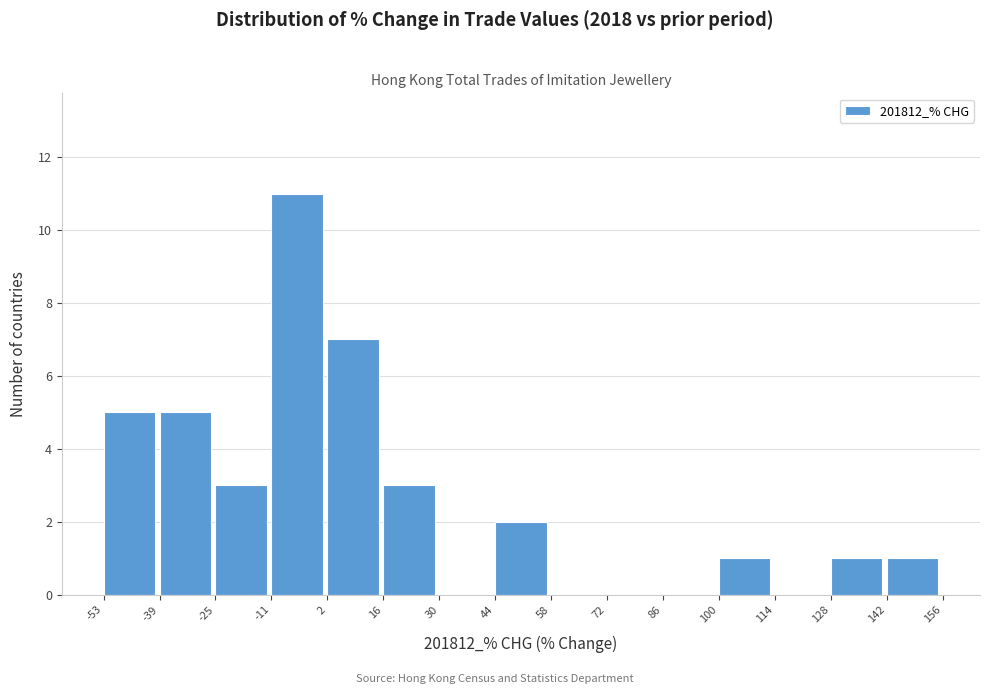

Reading left to right, list every bar in this chart as the range it spans on the x-axis followed by its height. The values are not printed on the chart, so give them approximately, as read against the axis.

-53 to -39: 5
-39 to -25: 5
-25 to -11: 3
-11 to 2: 11
2 to 16: 7
16 to 30: 3
30 to 44: 0
44 to 58: 2
58 to 72: 0
72 to 86: 0
86 to 100: 0
100 to 114: 1
114 to 128: 0
128 to 142: 1
142 to 156: 1